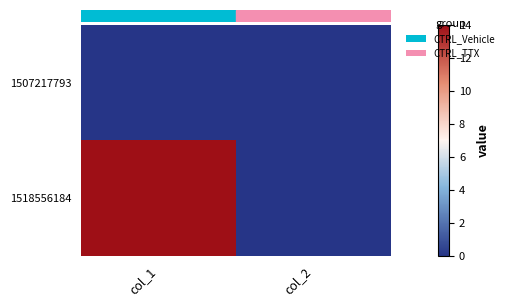

Reading left to right, what are all the values shown in this chart?

1507217793: col_1=0	col_2=0
1518556184: col_1=14	col_2=0